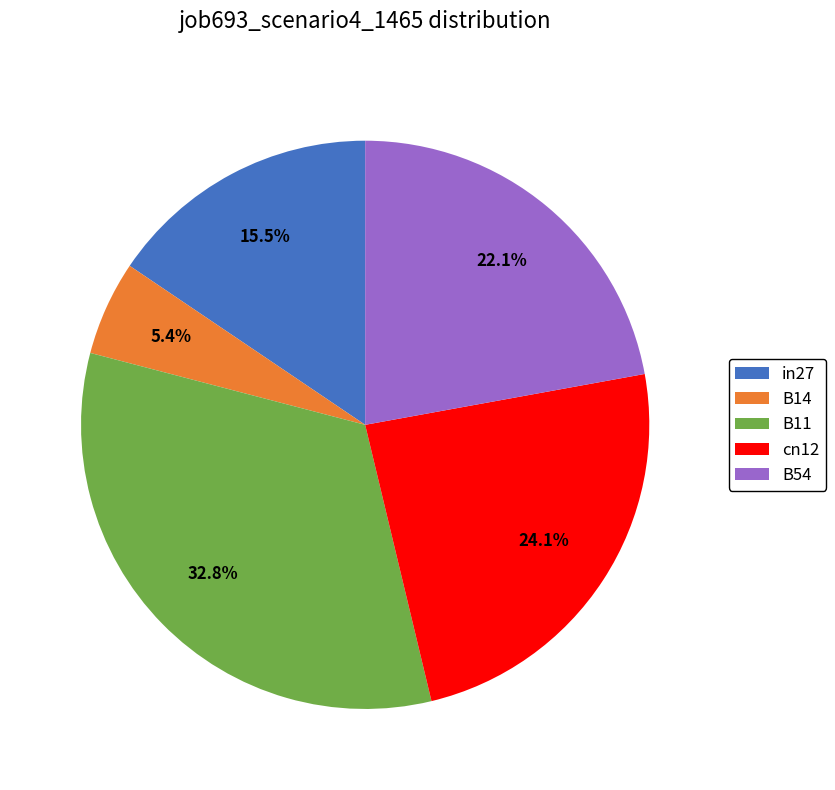

Rank the categories by value from highest to lowest.

B11, cn12, B54, in27, B14